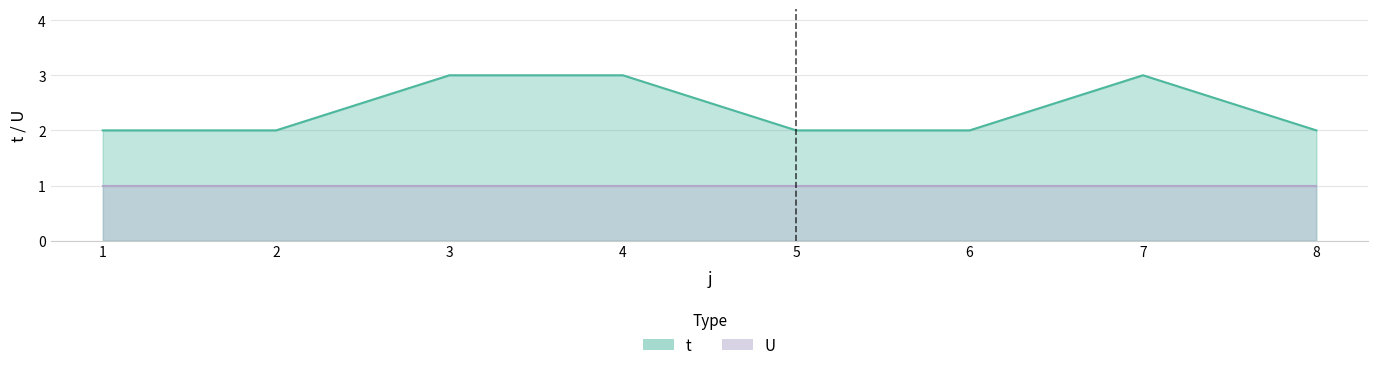

Does the chart have visible grid lines?

Yes